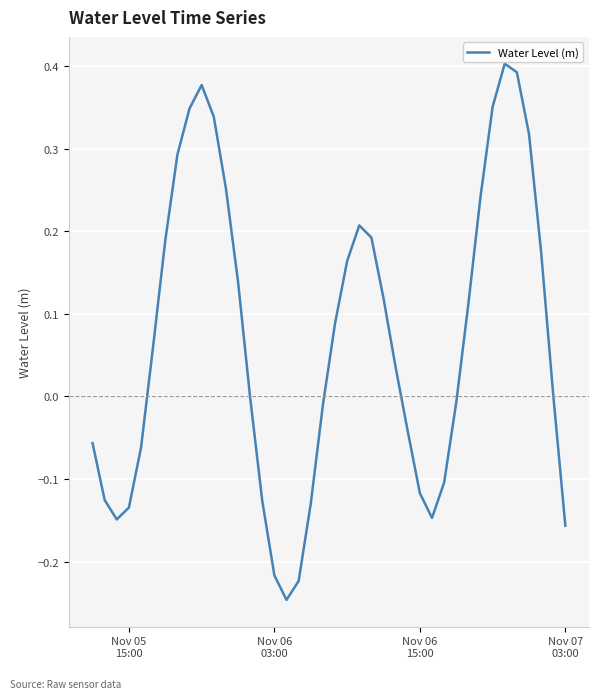

How many lines are shown in the chart?

1